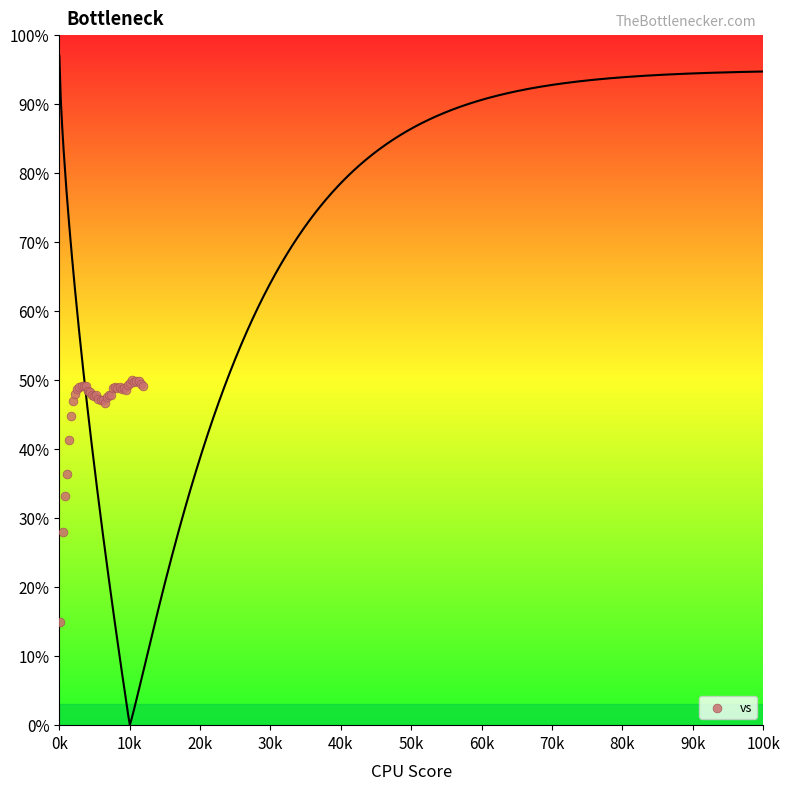

What Y value in the scatter plot is closest to 32?

33.2